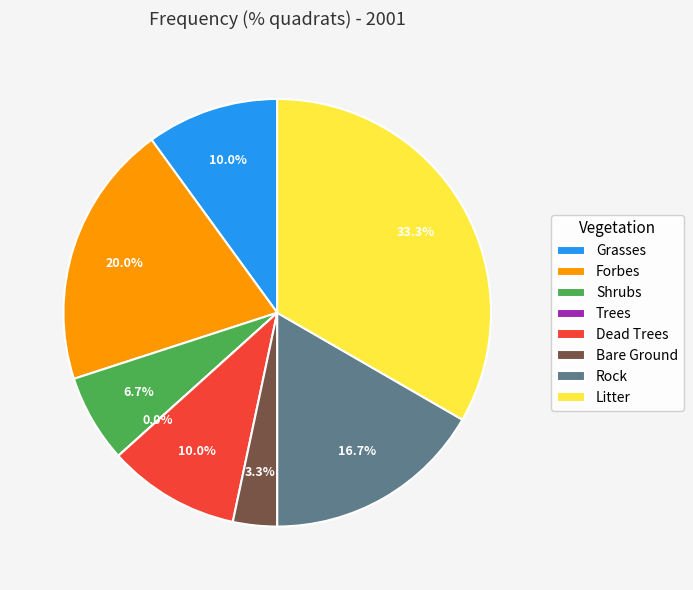

Which slice is the largest?

Litter